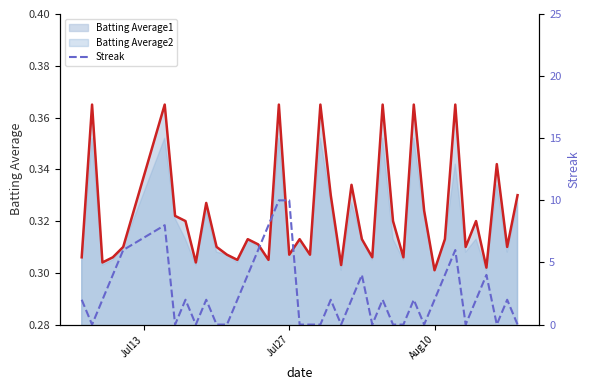

What is the sum of all values?

98